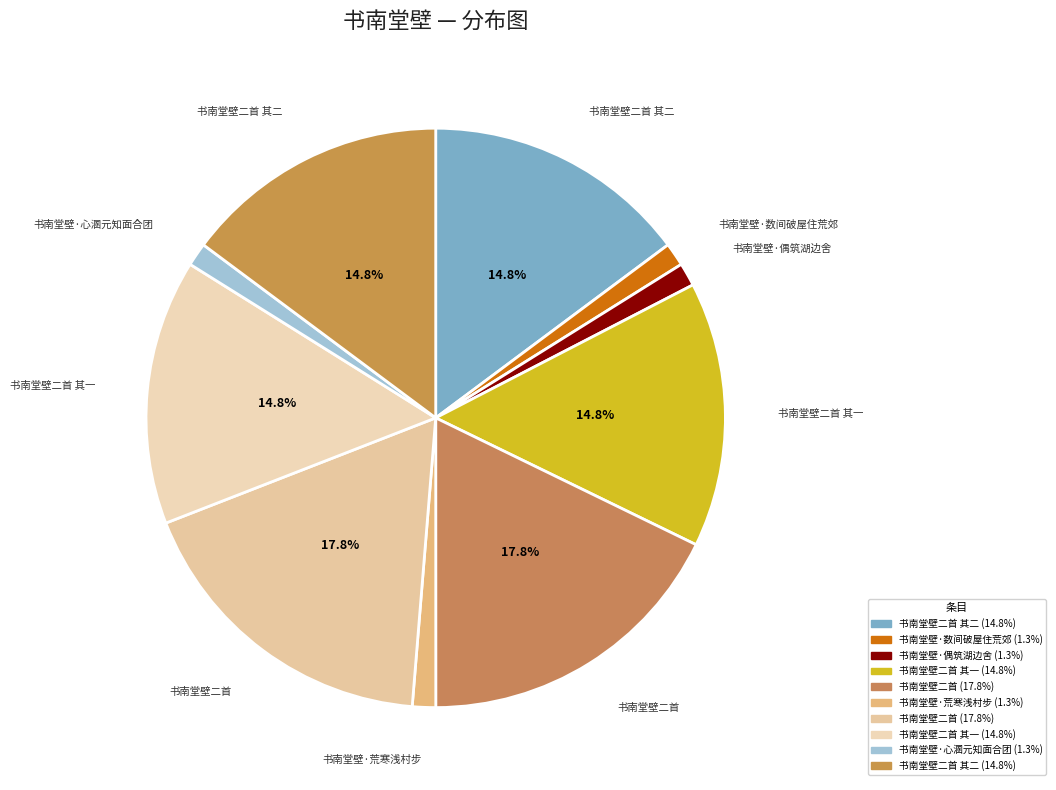

To the nearest percent, what is the difference between the largest and smallest slice percentages?

16%